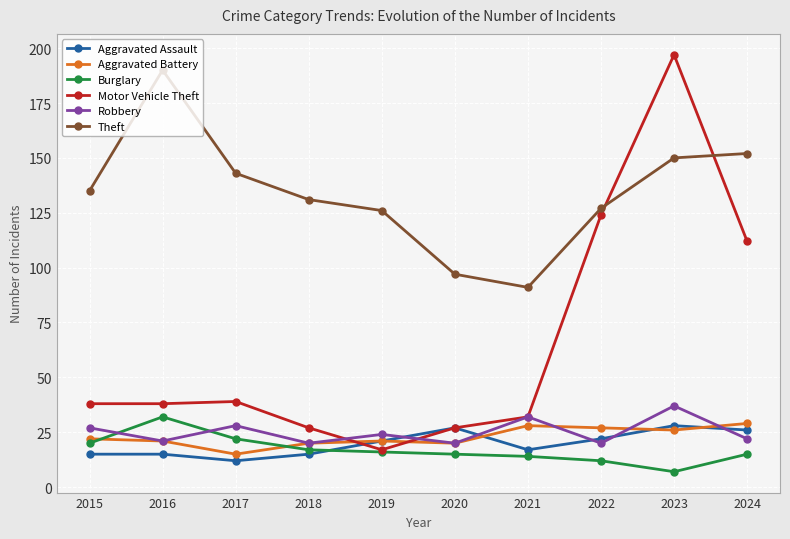

Which series has the largest range (max minus min)?

Motor Vehicle Theft